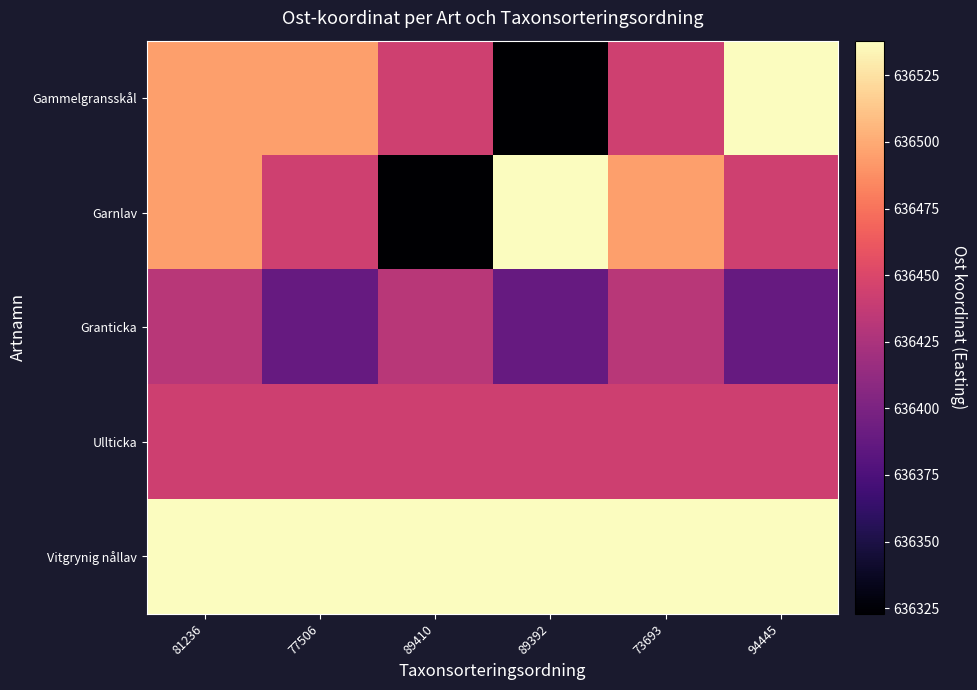

At how many categories does at least one series exceed 636415?

6